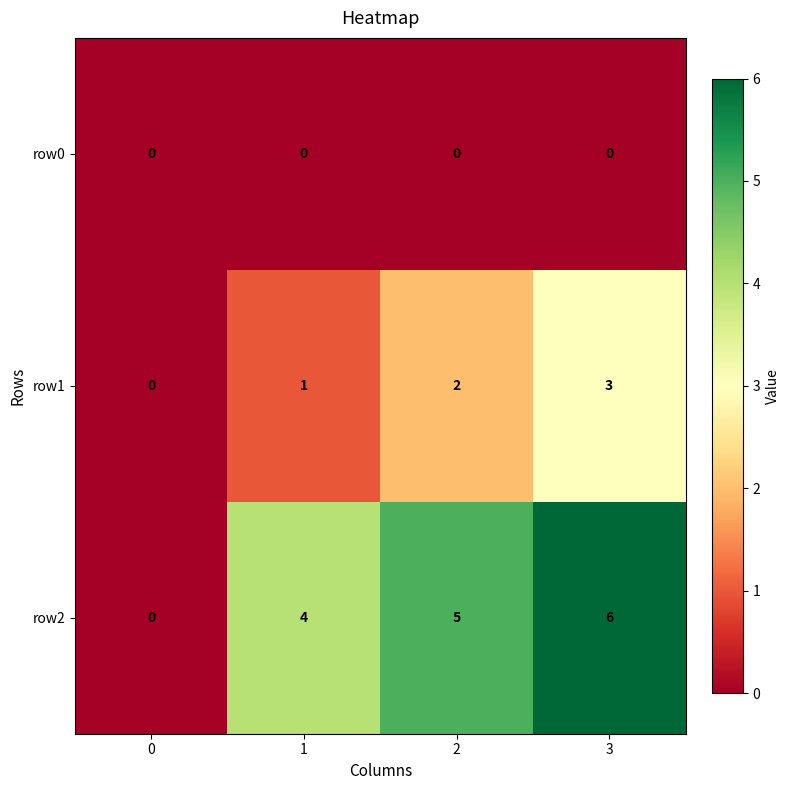

At how many categories does at least one series exceed 2?

3